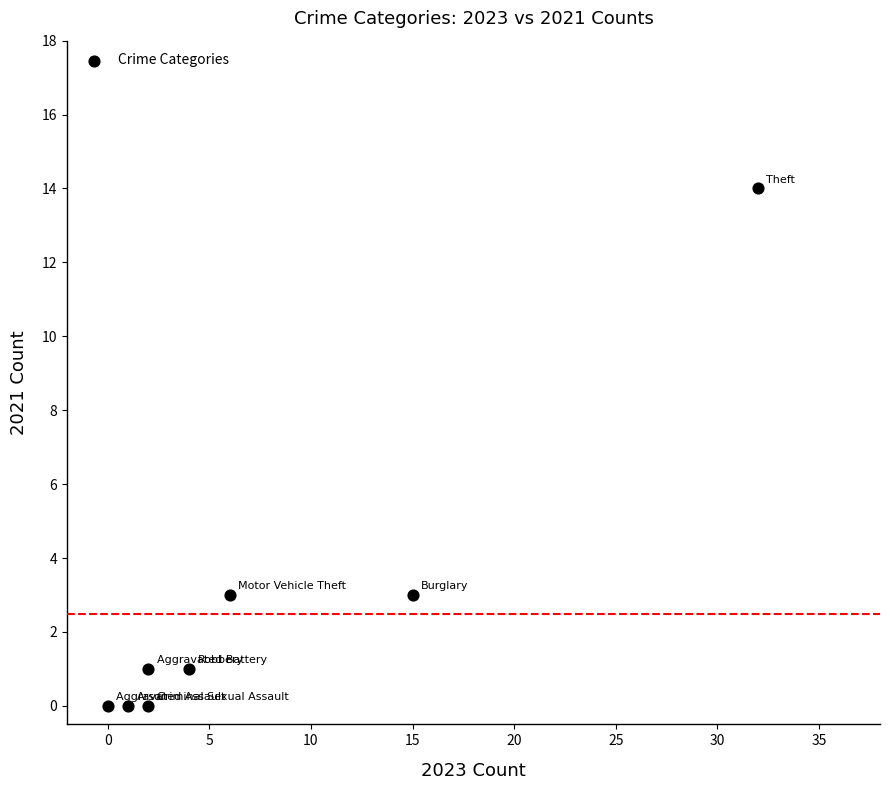

What is the range of X values (max minus min)?

32